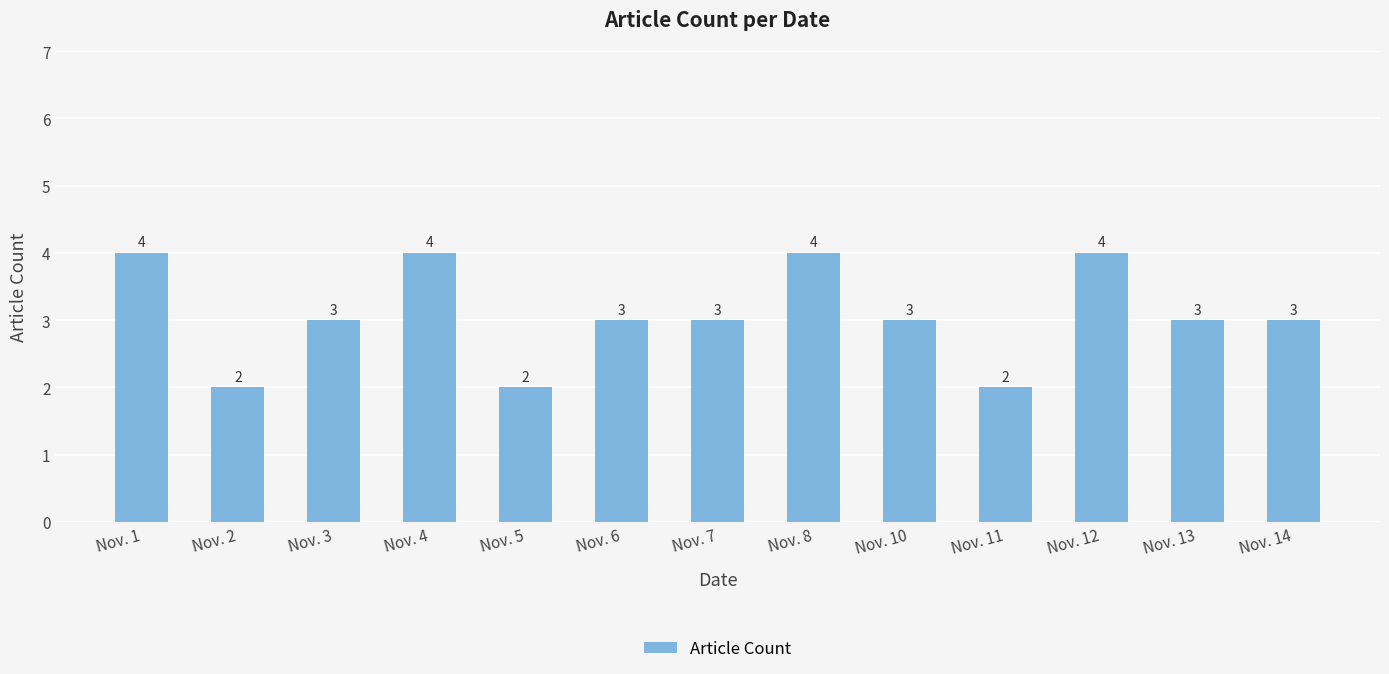

What is the value of the 2nd bar from the left?

2